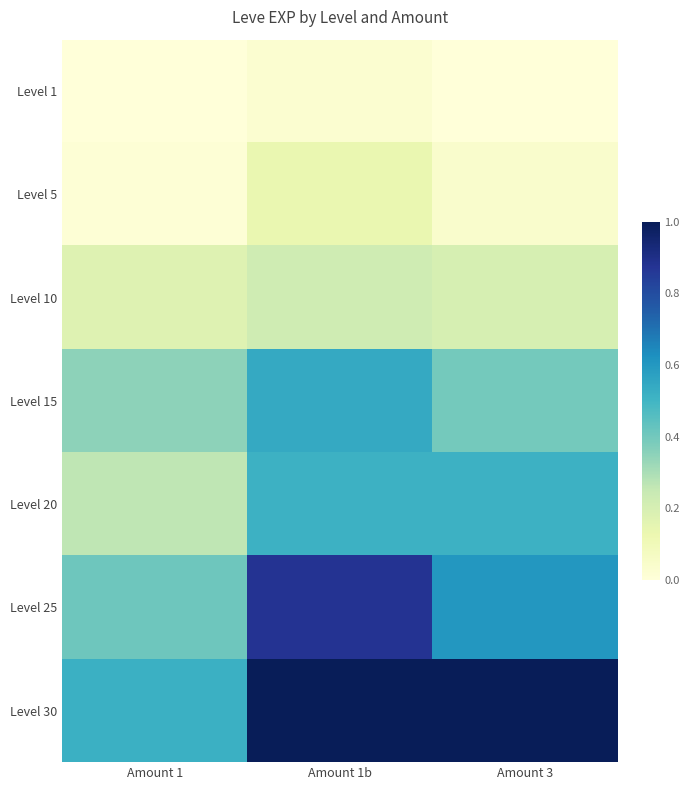

Reading left to right, extract all data points from this chart.

Level 1: Amount 1=0.0	Amount 1b=0.0	Amount 3=0.0
Level 5: Amount 1=0.0	Amount 1b=0.1	Amount 3=0.0
Level 10: Amount 1=0.2	Amount 1b=0.2	Amount 3=0.2
Level 15: Amount 1=0.3	Amount 1b=0.5	Amount 3=0.4
Level 20: Amount 1=0.3	Amount 1b=0.5	Amount 3=0.5
Level 25: Amount 1=0.4	Amount 1b=0.9	Amount 3=0.6
Level 30: Amount 1=0.5	Amount 1b=1.0	Amount 3=1.0